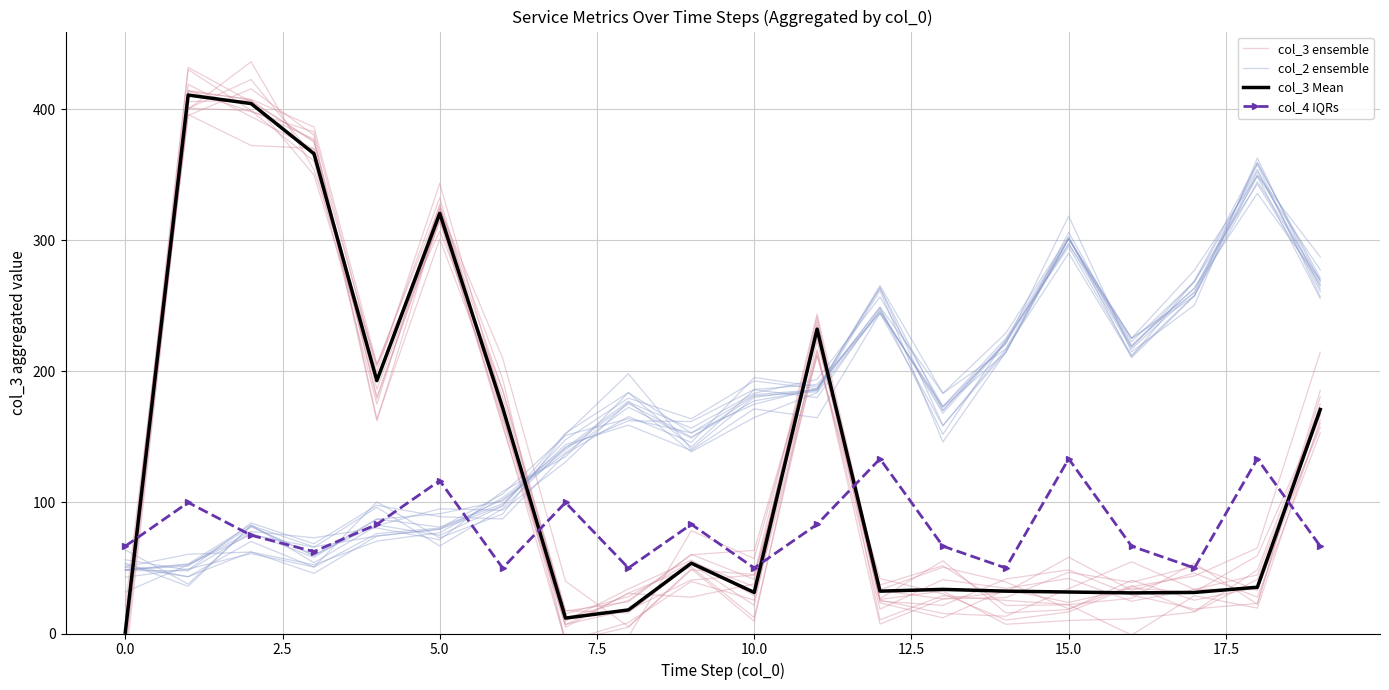

What is the sum of all col_4 IQRs values?

1620.8